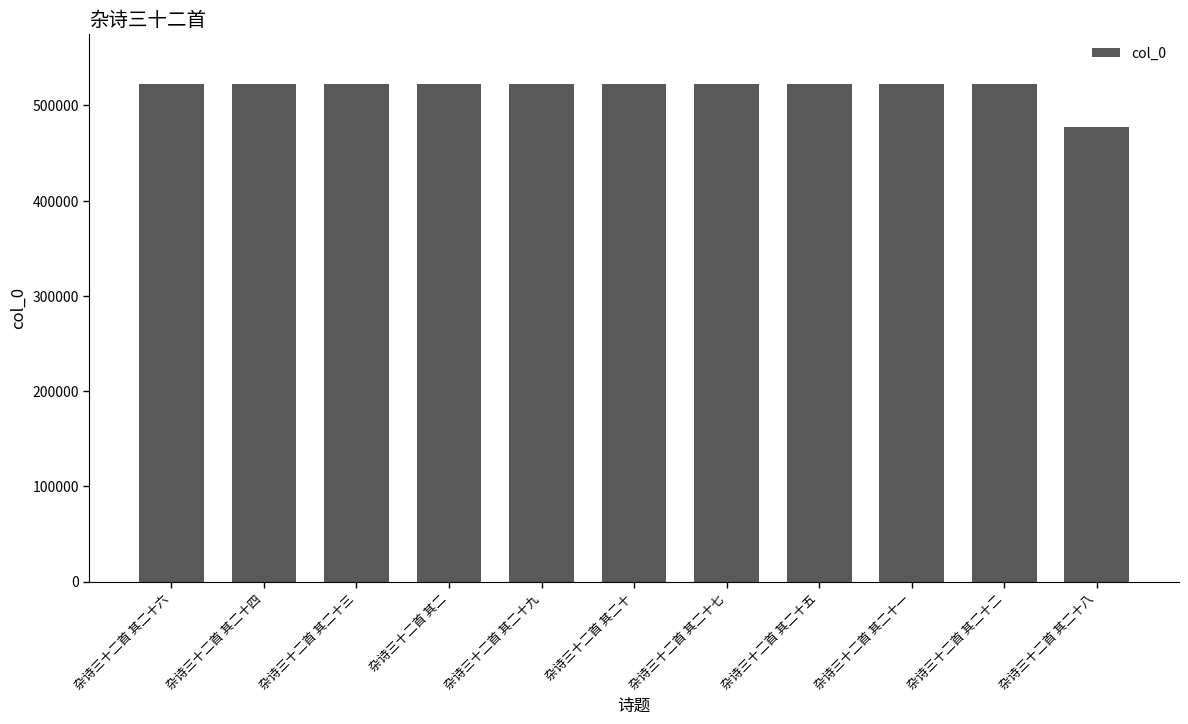

At which label does the data first exceed 522769?

杂诗三十二首 其二十六